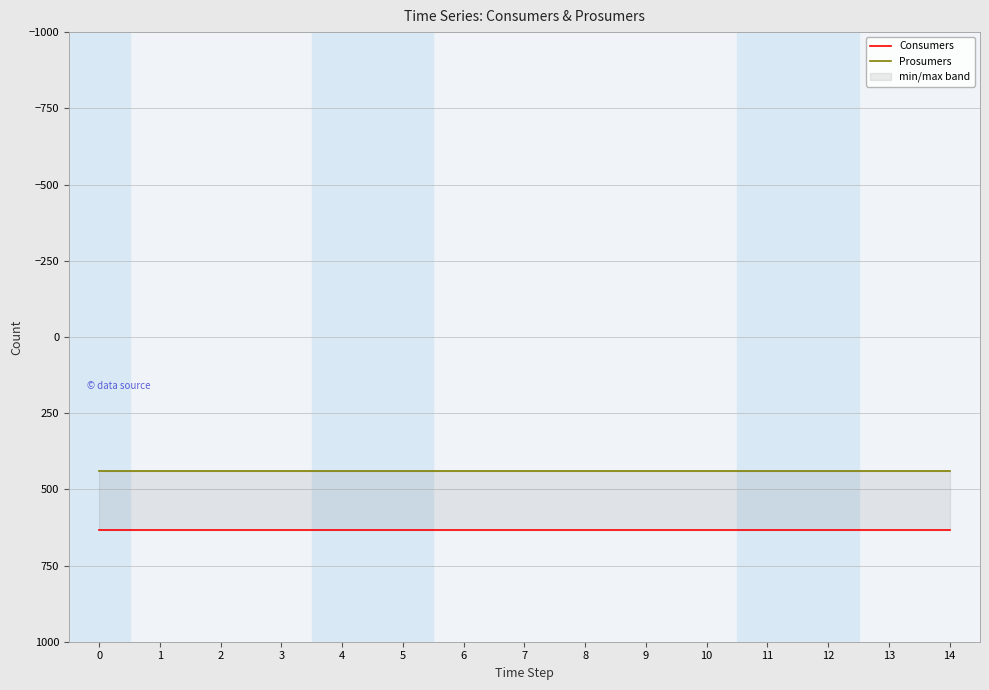

How many series are shown in this chart?

2